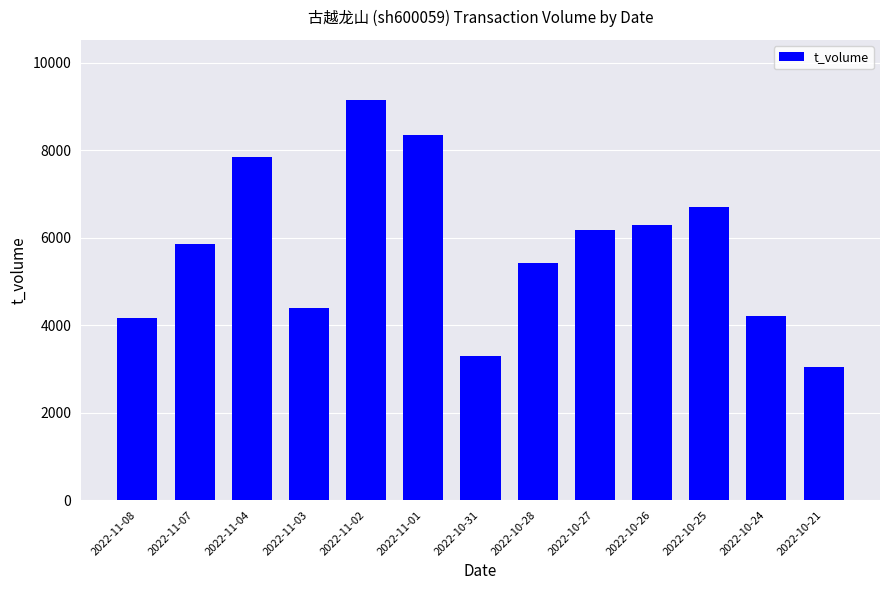

What is the label of the 3rd bar from the left?

2022-11-04